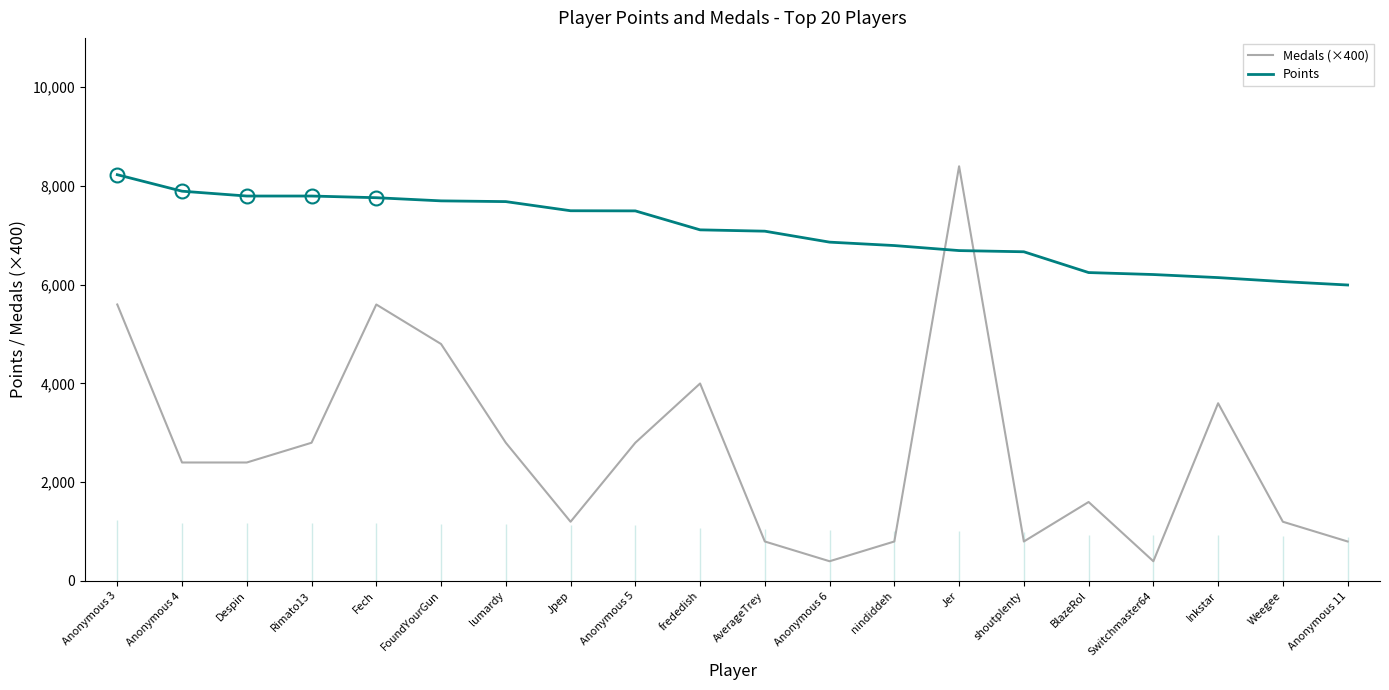

What is the highest value of the Medals (×400) series?

8400